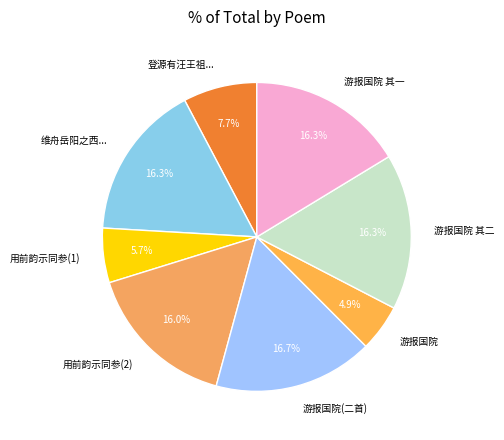

Is 用前韵示同参(2) the majority of the pie?

No